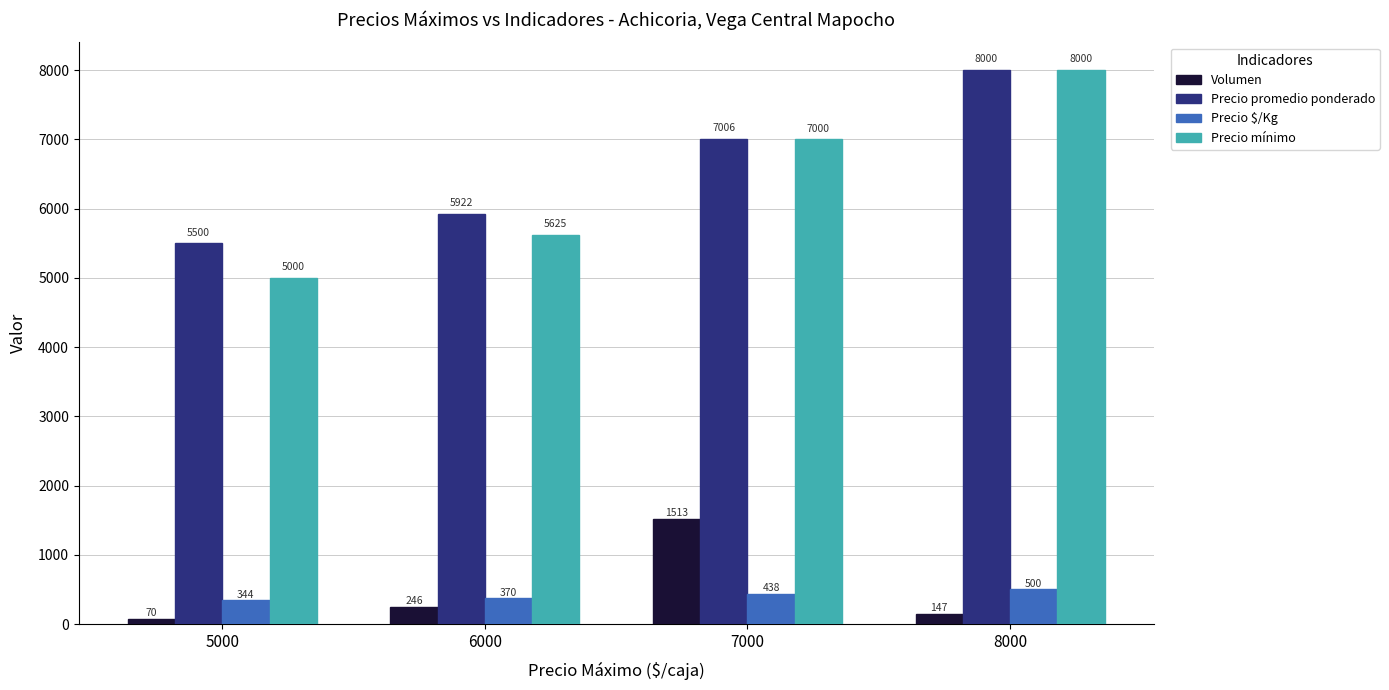

What are all the series names shown in the legend?

Volumen, Precio promedio ponderado, Precio $/Kg, Precio mínimo